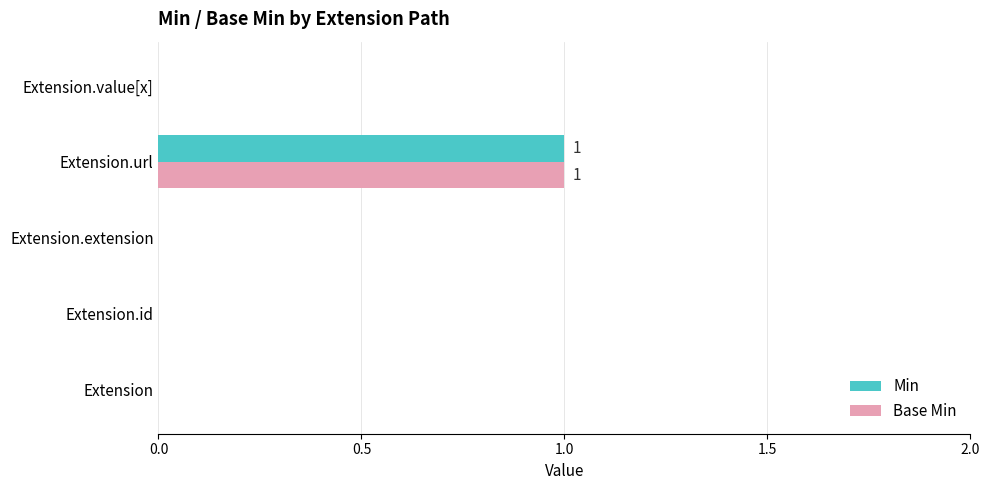

At which category is the sum across all series the highest?

Extension.url